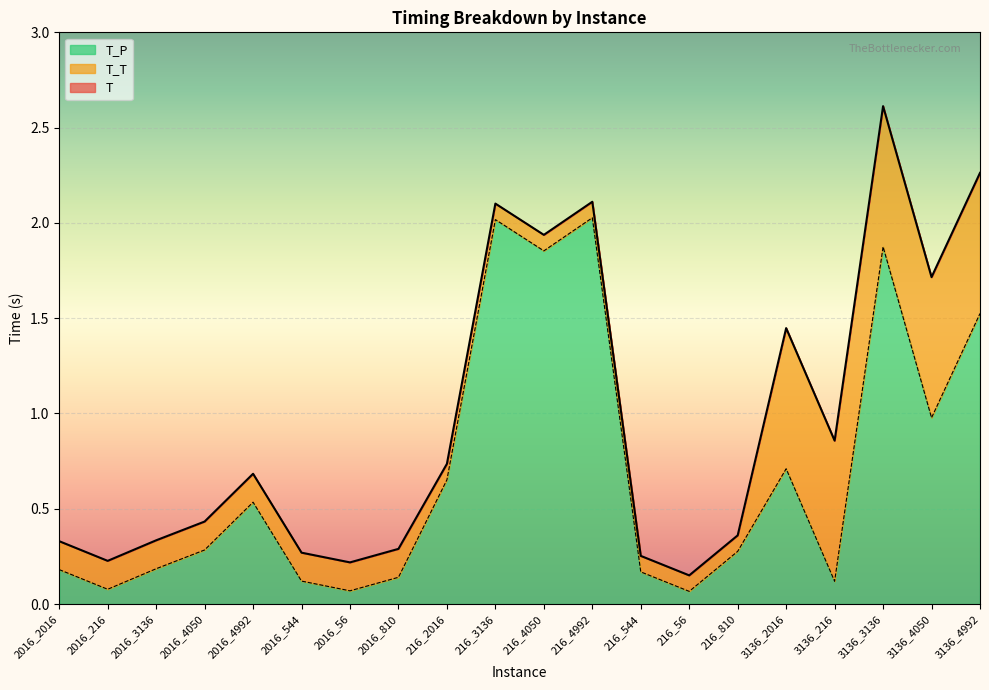

At which label is T_P closest to 1?

3136_4050